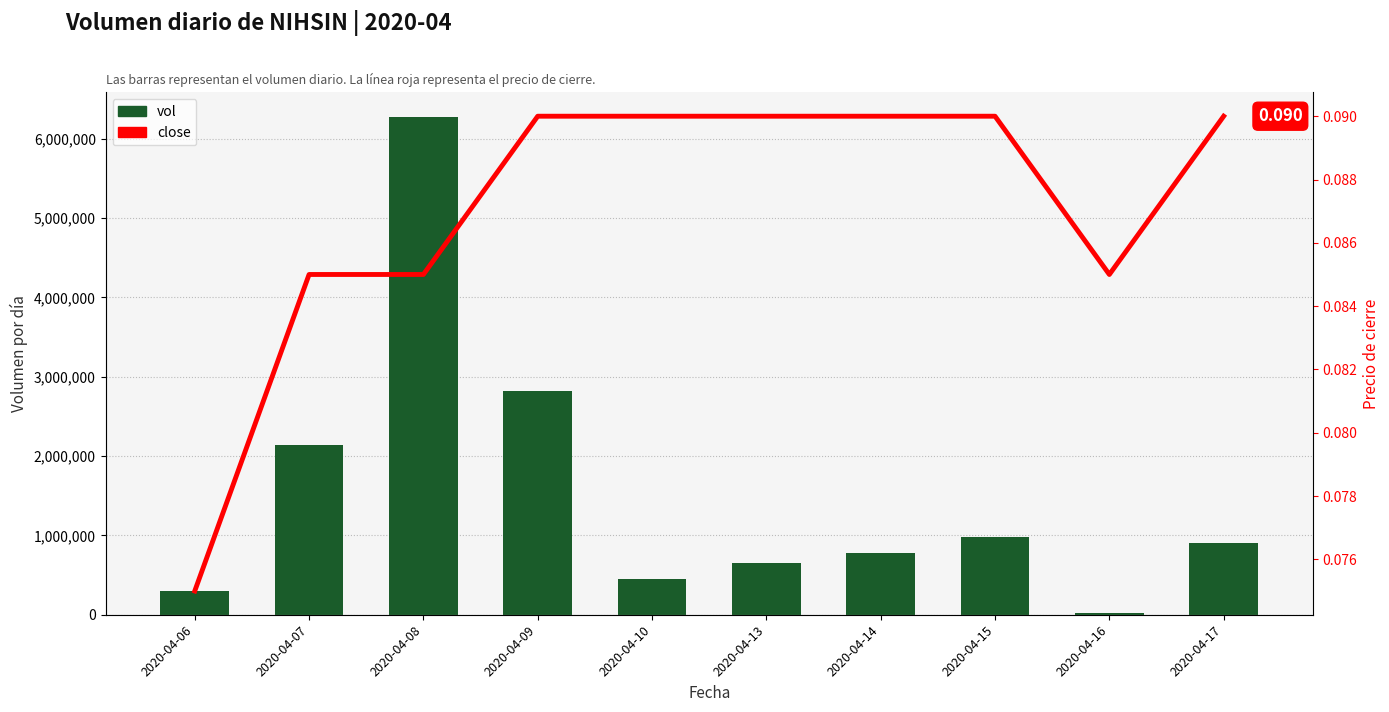

What is the value of the vol bar at the 7th from the left?

774500.0